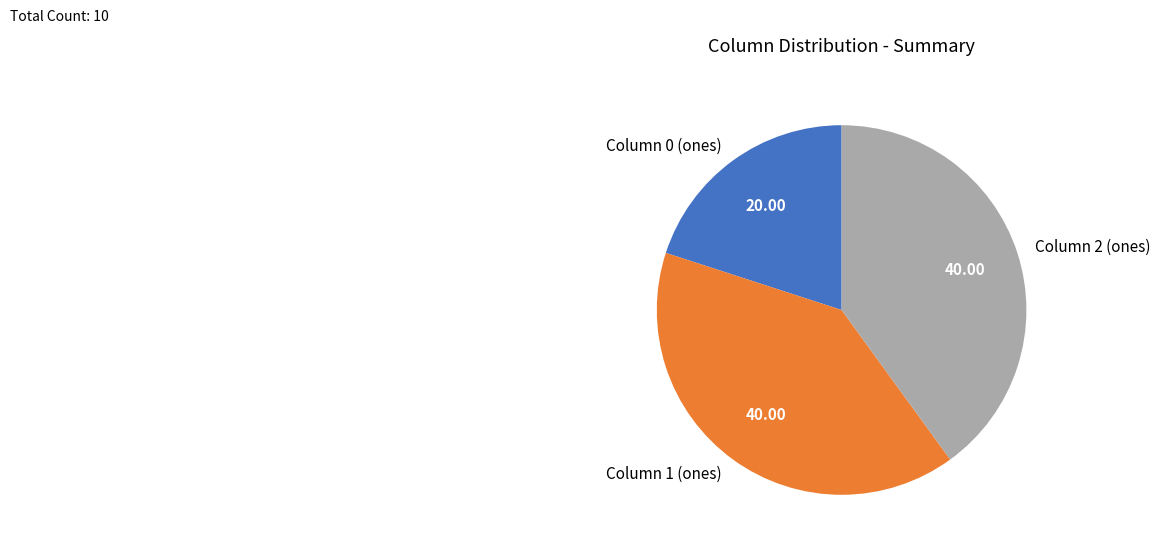

Is there a majority slice in this chart?

No